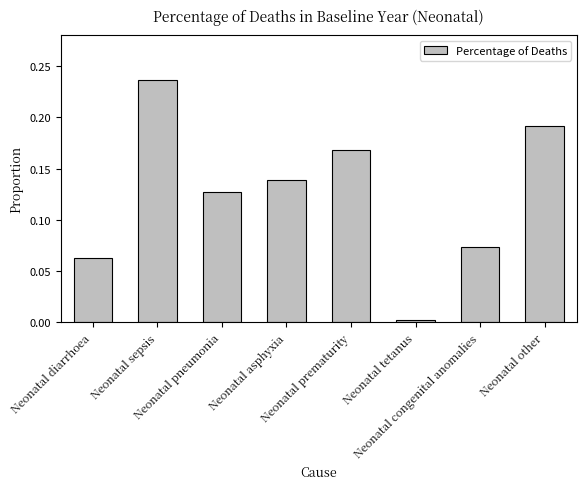

What is the sum of all values?

1.0